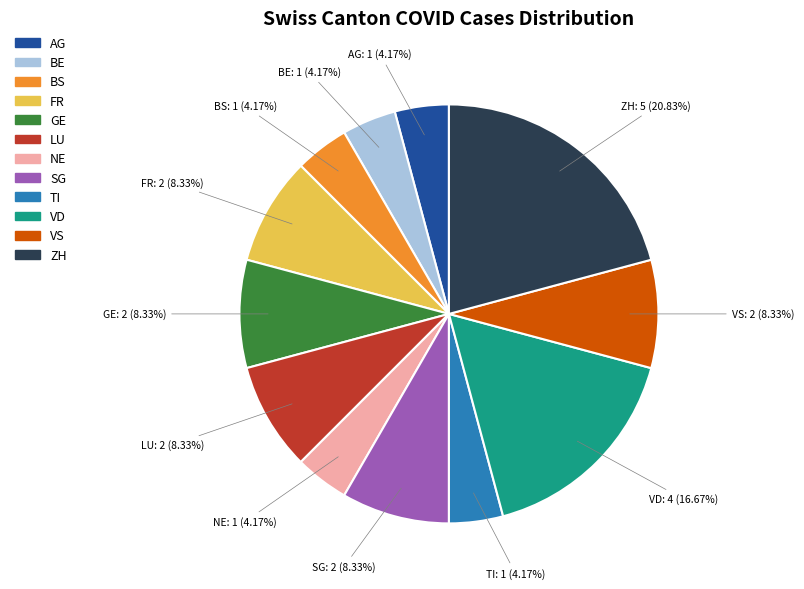

Is there a majority slice in this chart?

No